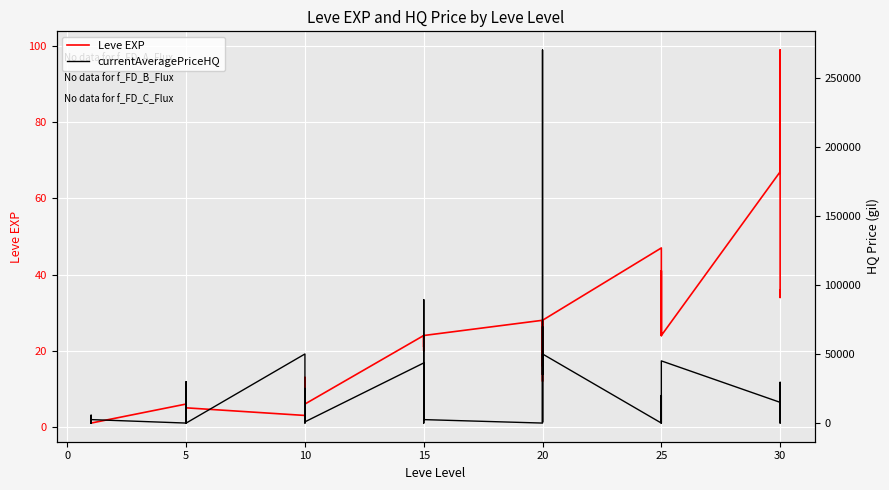

Count the number of data series in this chart.

2